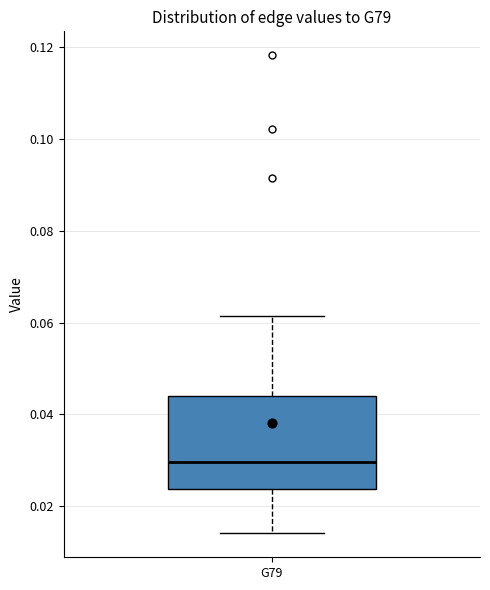

Where does the median line of the box for G79 sit on the y-axis? The values are not printed on the chart, so give them approximately, as read against the axis.

0.030